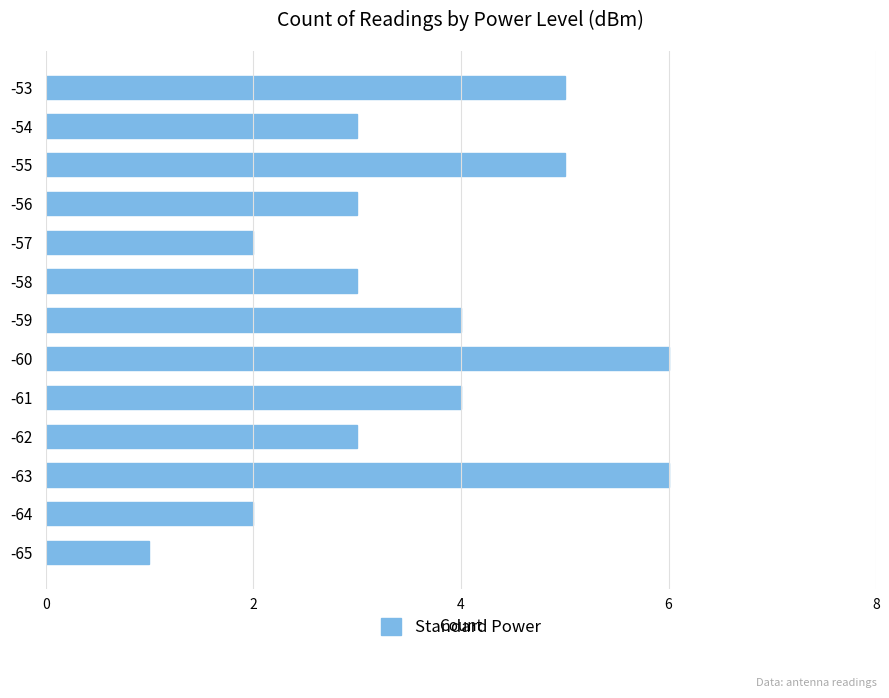

Does the chart contain stacked bars?

No